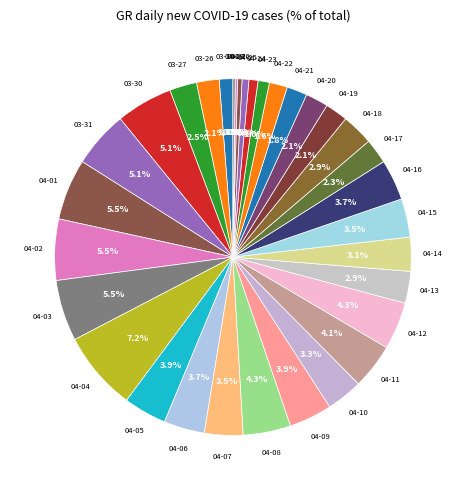

To the nearest percent, what is the average slice percentage?

3%